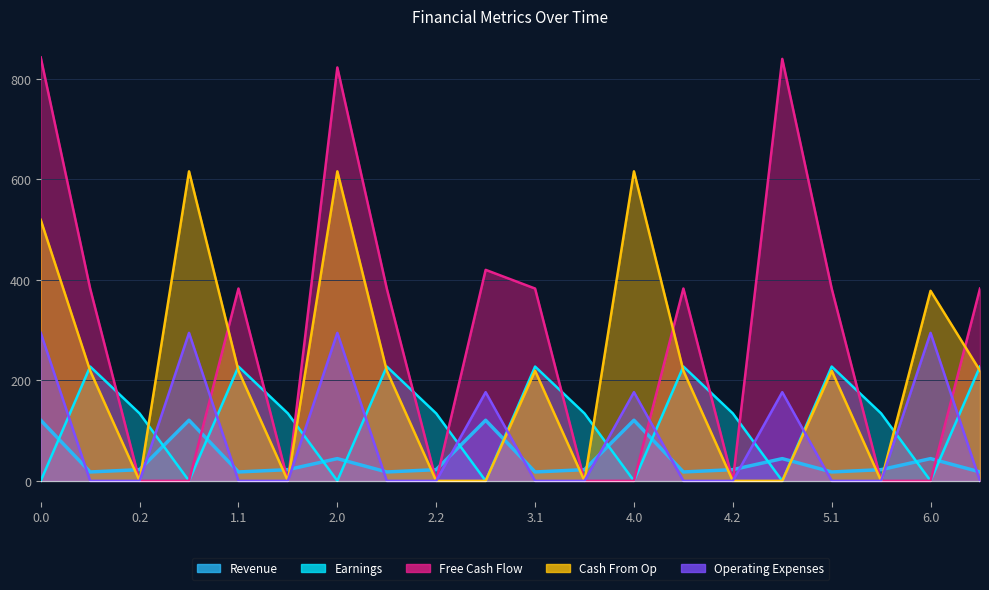

Which category has the highest value in the Cash From Op series?

1.0